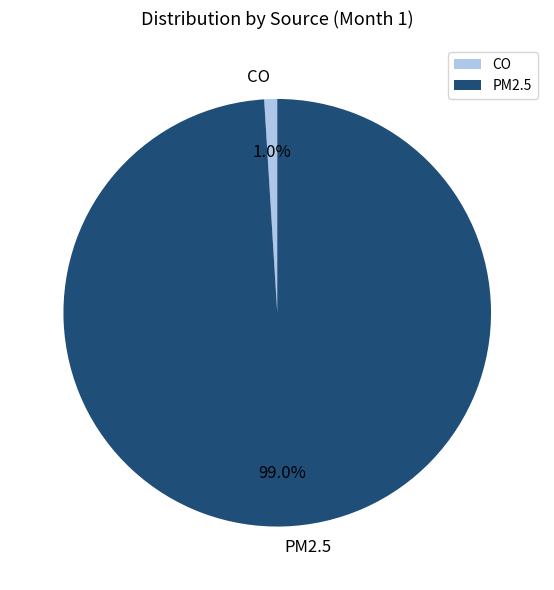

Combined, do CO and PM2.5 account for over 50%?

Yes